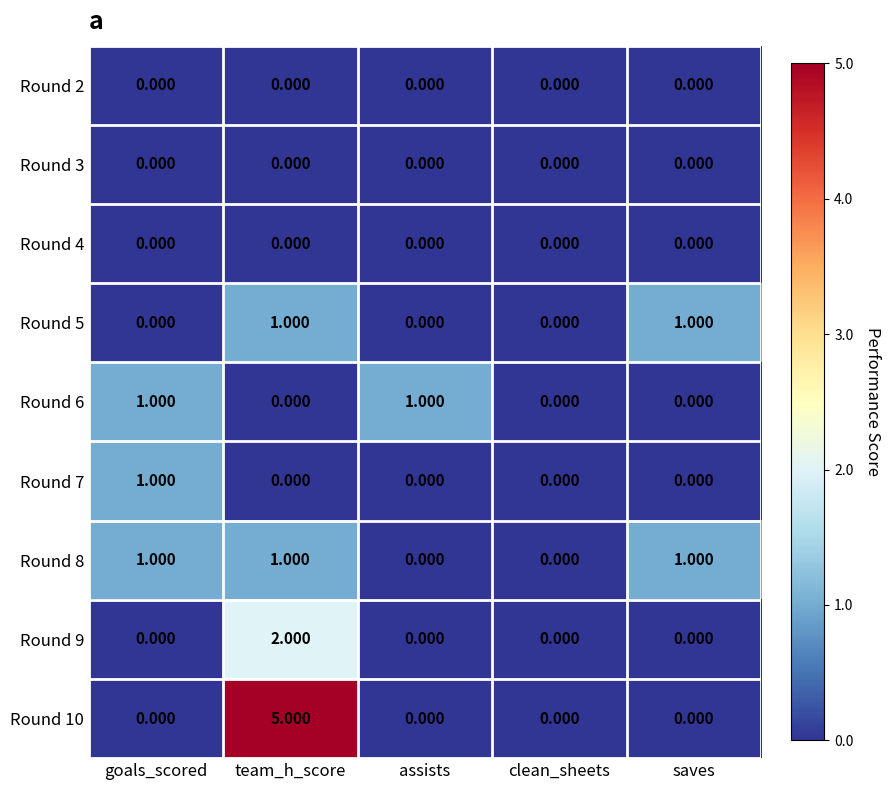

At which category is the sum across all series the highest?

team_h_score